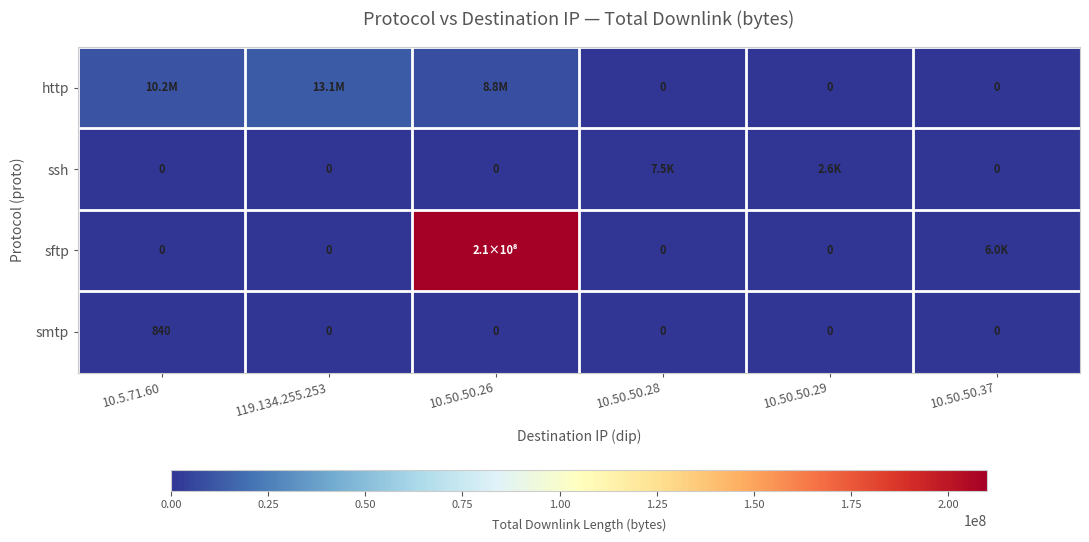

What is the maximum value shown in the chart?

210046490